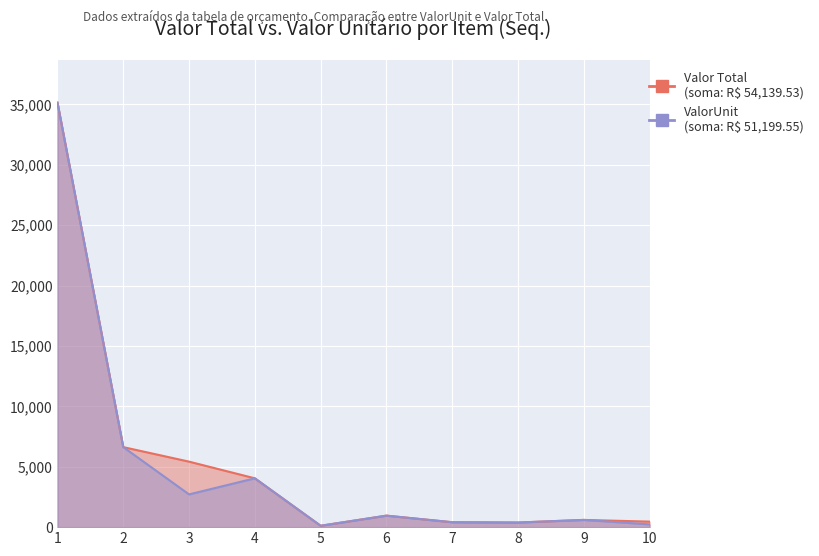

At which category is the sum across all series the highest?

1